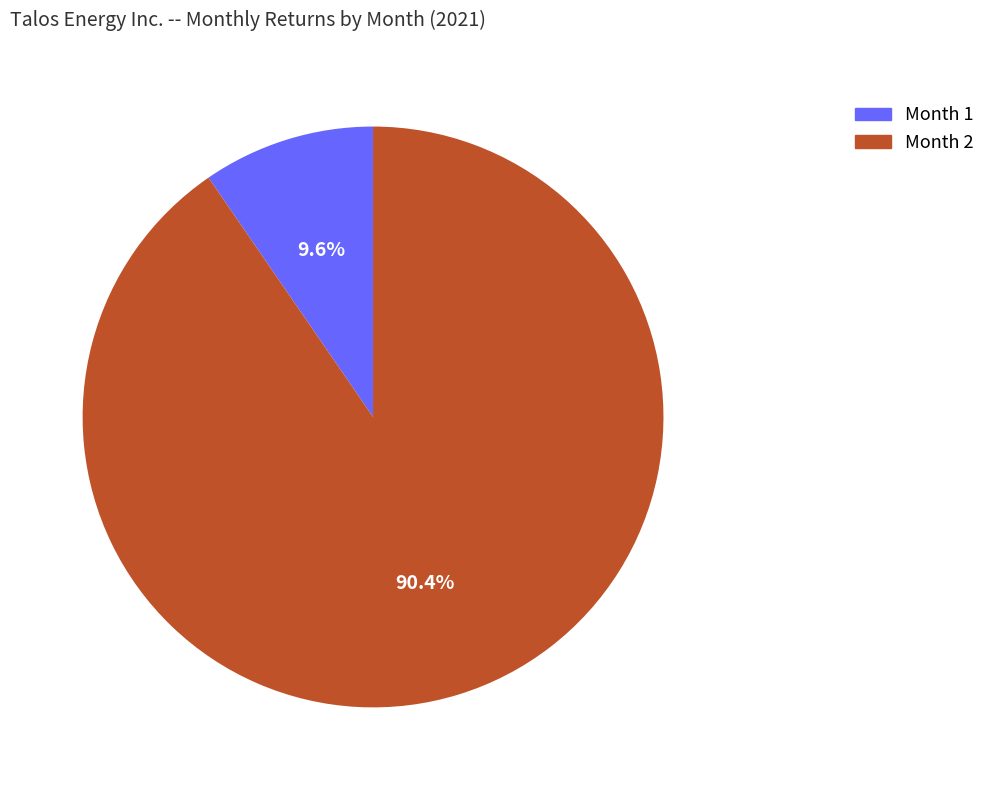

Is there a majority slice in this chart?

Yes